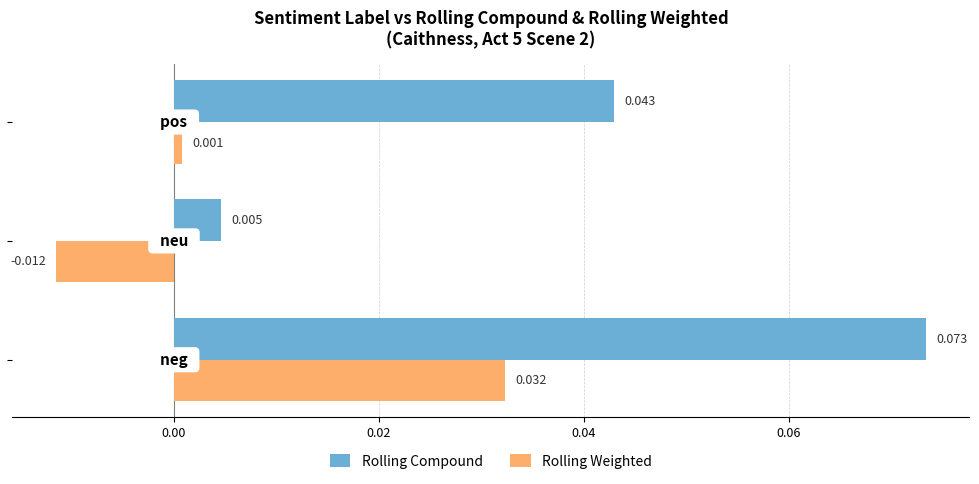

Which series has the widest spread of values?

Rolling Compound